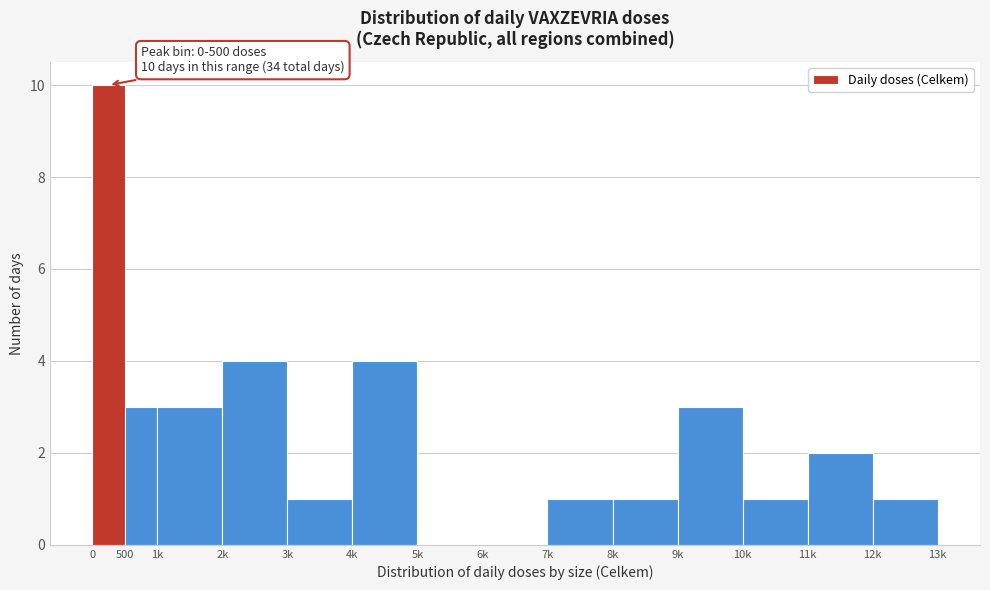

Reading right to left, transcribe all the data shown in this chart.

12k=1	11k=2	10k=1	9k=3	8k=1	7k=1	6k=0	5k=0	4k=4	3k=1	2k=4	1k=3	500=3	0=10